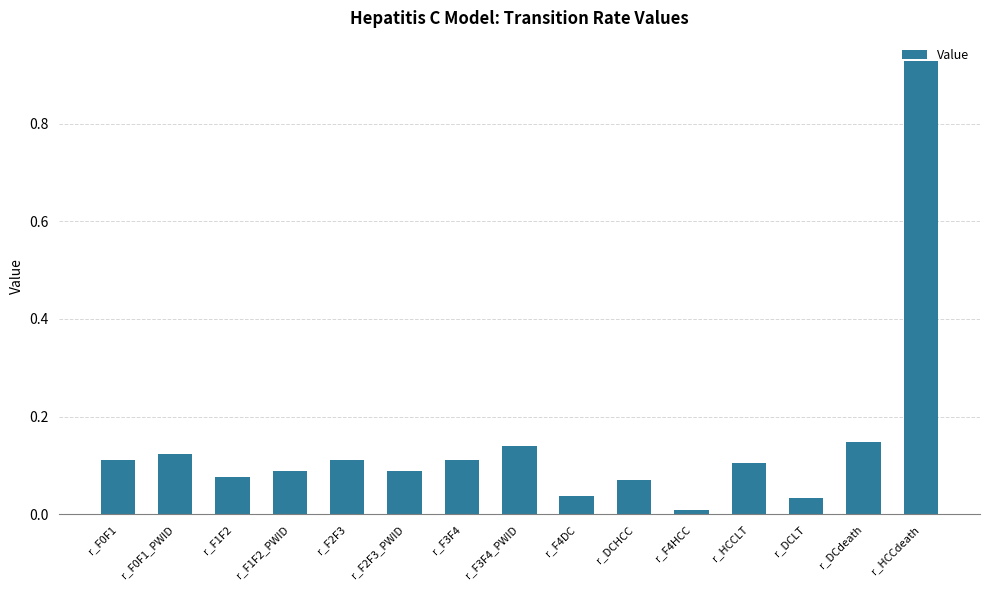

What is the change in value from r_F4DC to r_HCCdeath?

+0.9